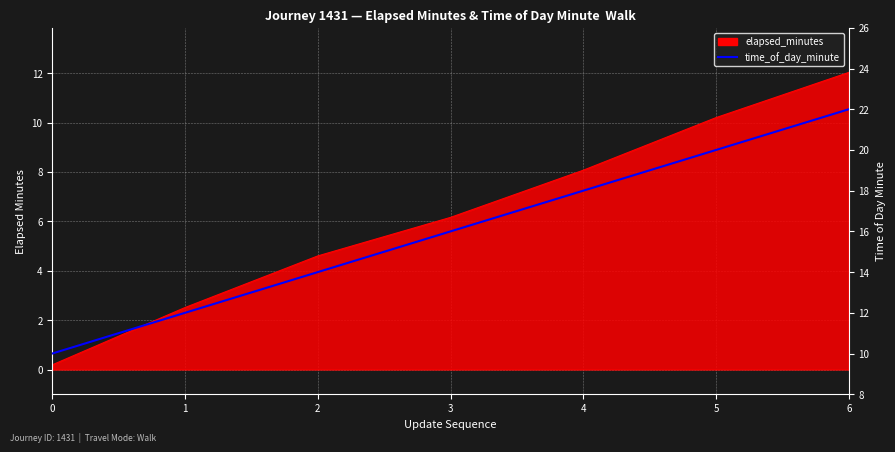

The chart shows a value of 14 at 2. True or false?

True